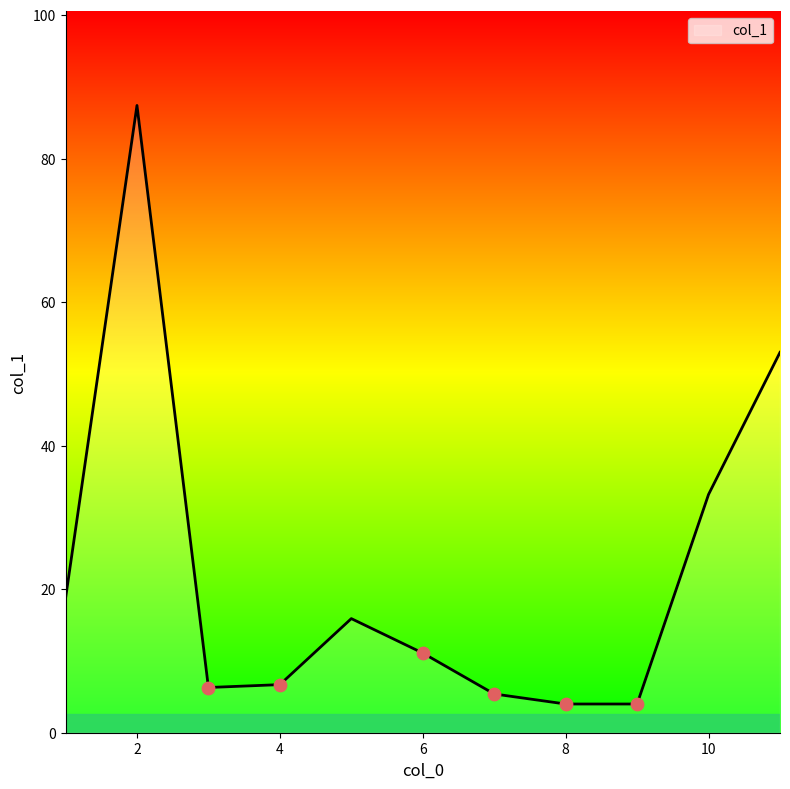

What is the minimum value shown in the chart?

4.0